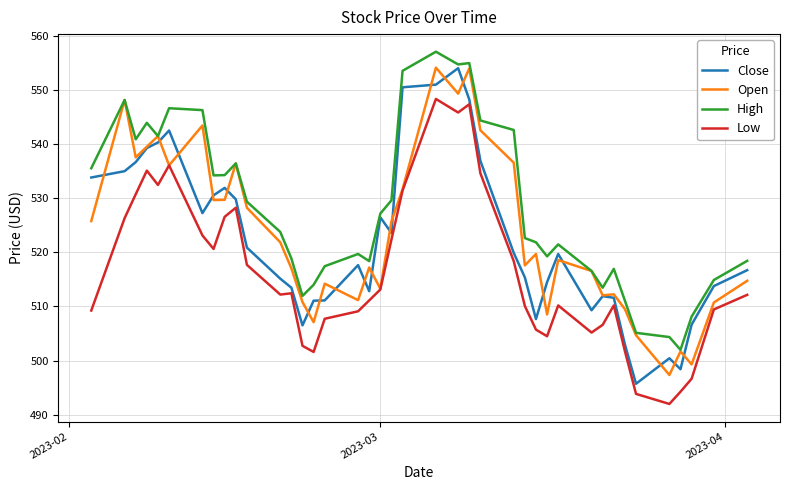

What is the maximum value for Open?

554.1